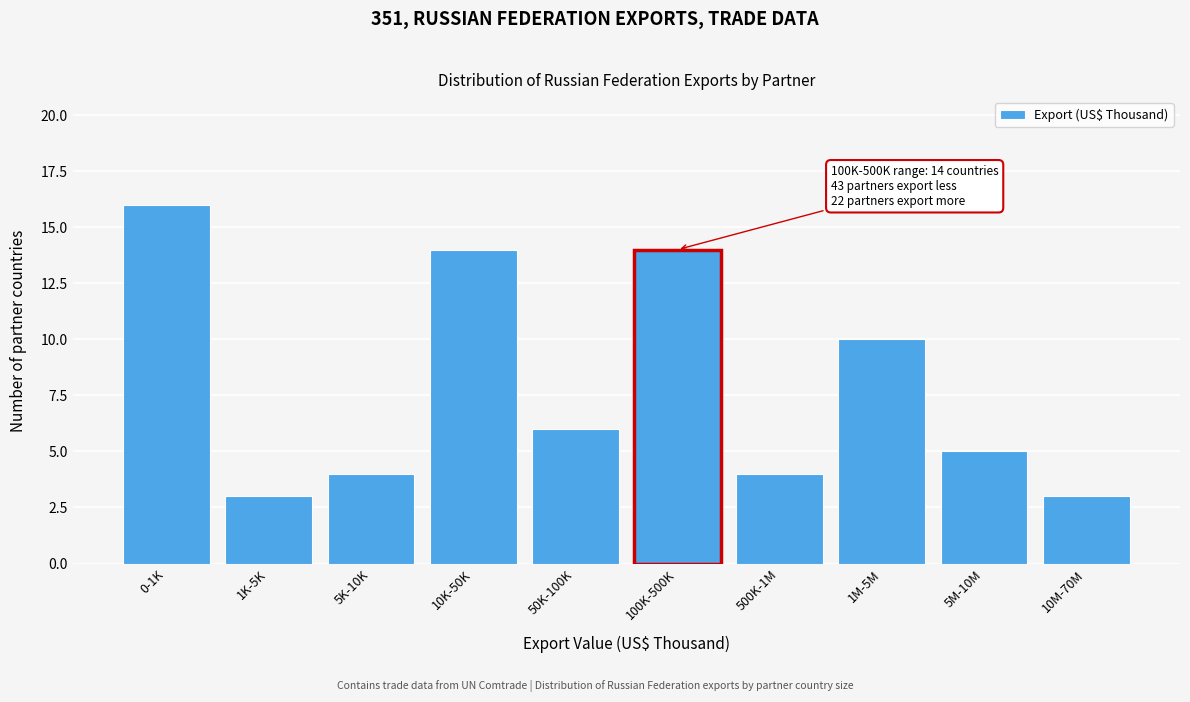

Reading left to right, list all the values displayed in this chart.

16	3	4	14	6	14	4	10	5	3